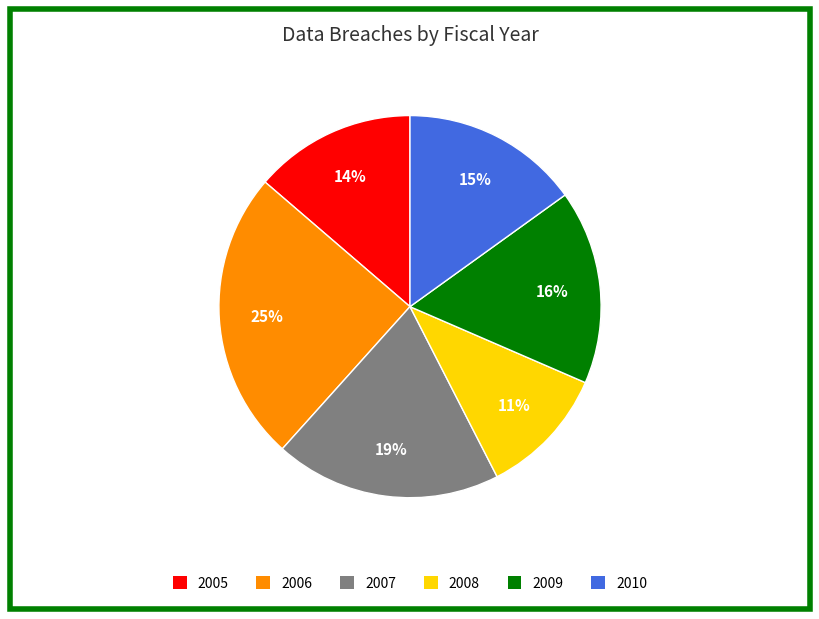

What percentage is the 2010 slice, to the nearest percent?

15%